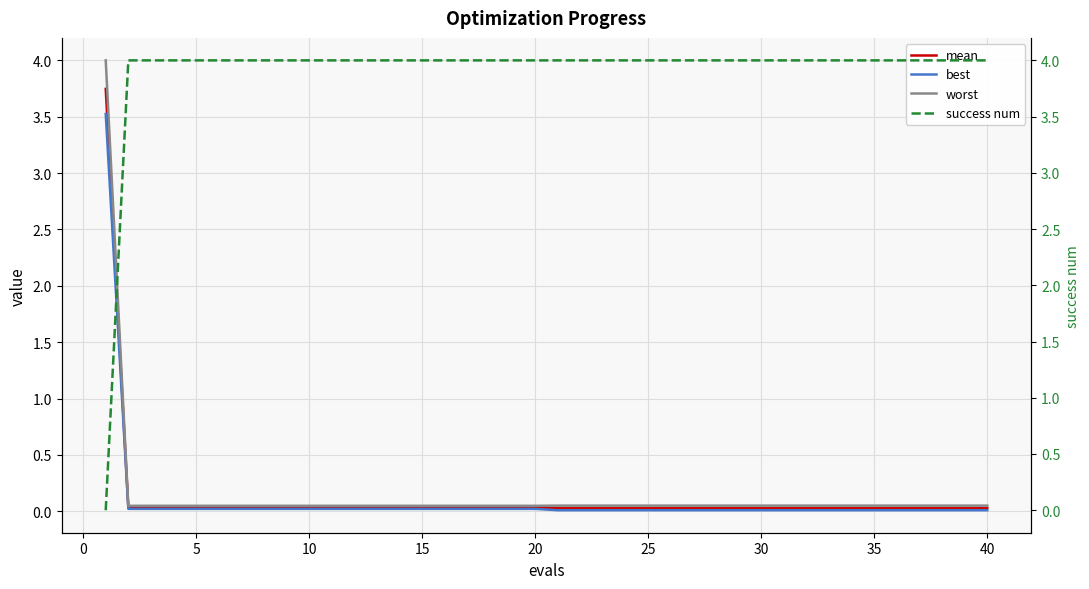

True or false: worst has more than 2 points higher than both neighbors.

False